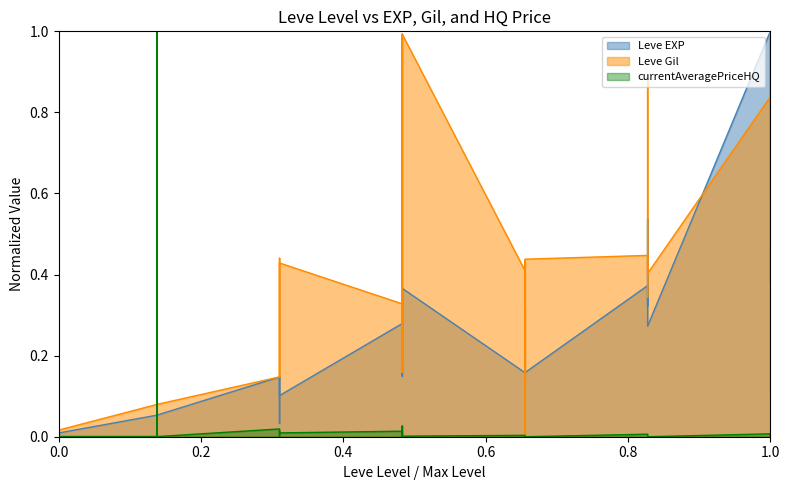

True or false: Leve Gil has a value of 0.4 at 10.

True